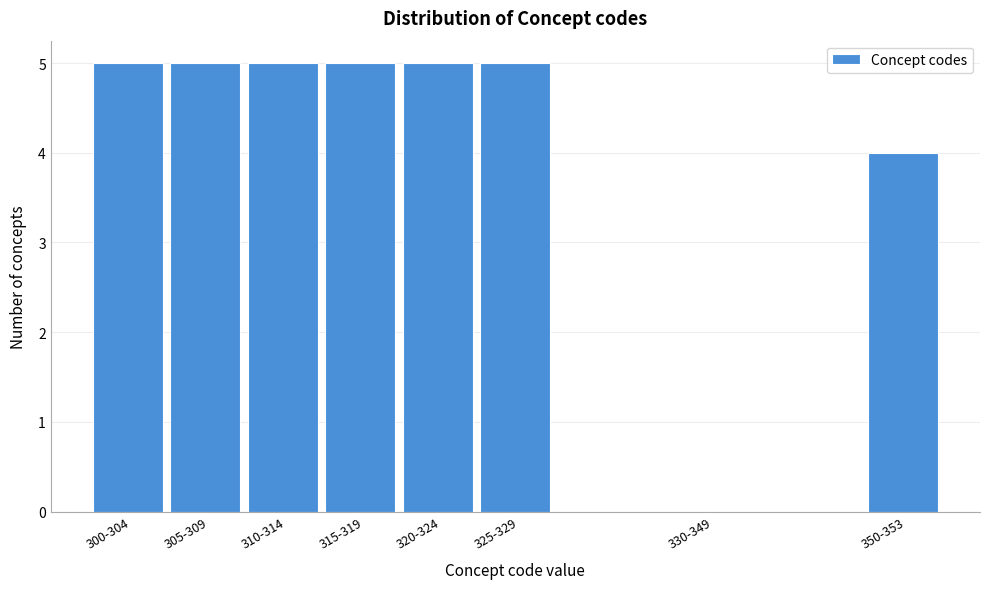

Reading right to left, what are all the values shown in this chart?

350-353=4	330-349=0	325-329=5	320-324=5	315-319=5	310-314=5	305-309=5	300-304=5